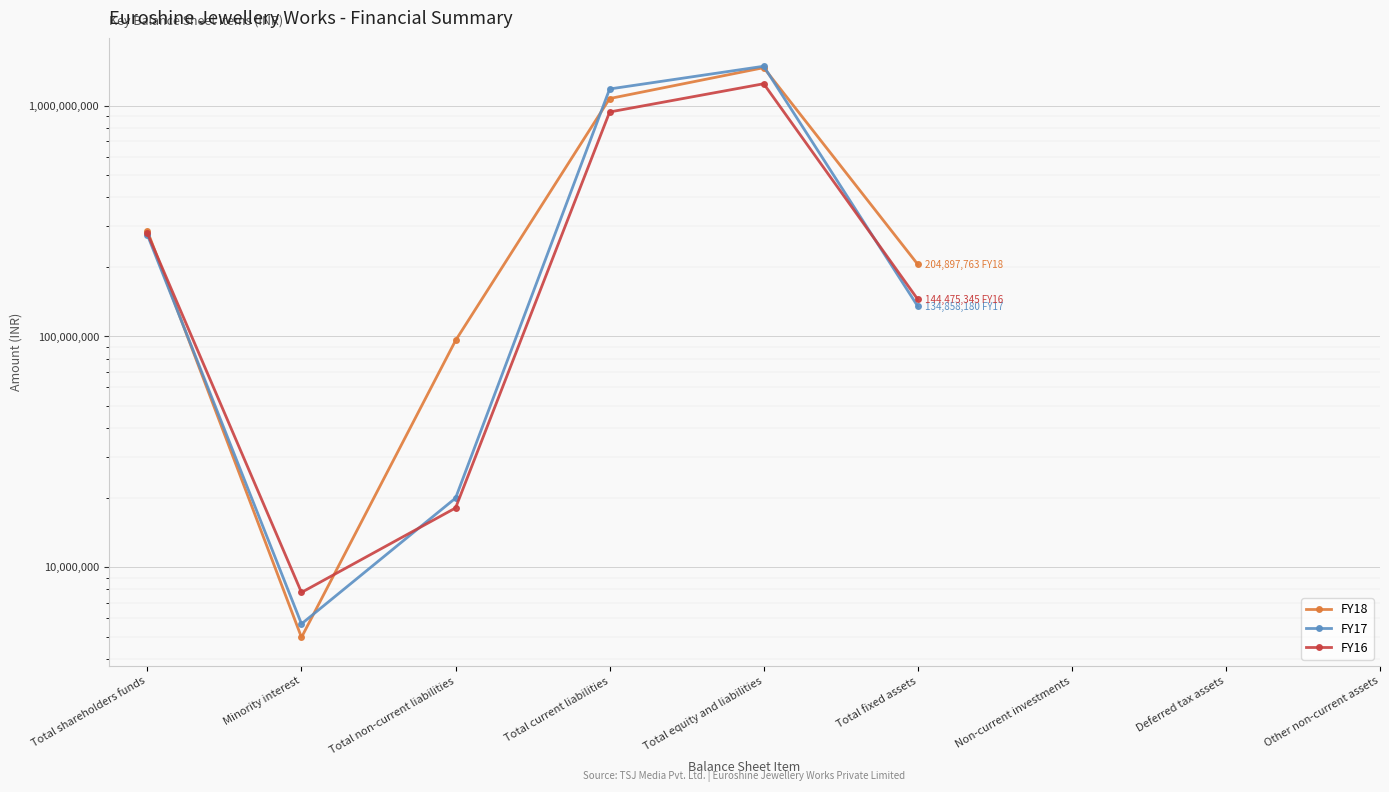

What is the lowest value of the FY16 series?

7762979.0